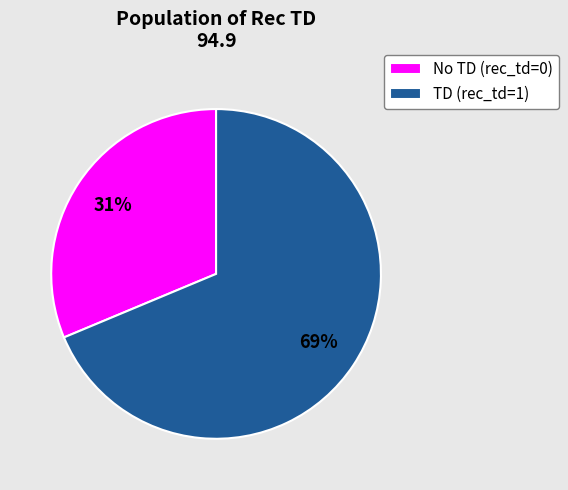

Do TD (rec_td=1) and No TD (rec_td=0) together represent more than half of the pie?

Yes